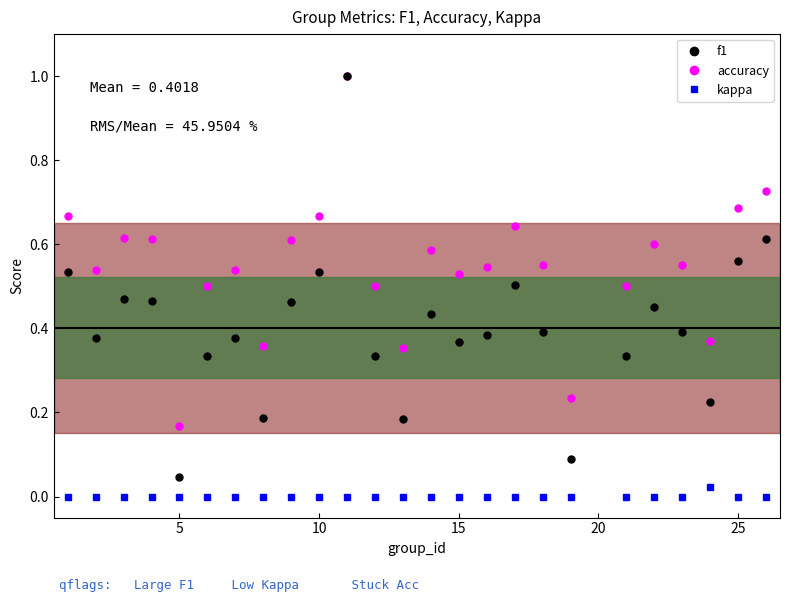

Rank the series by their average value, from lowest to highest.

kappa, f1, accuracy